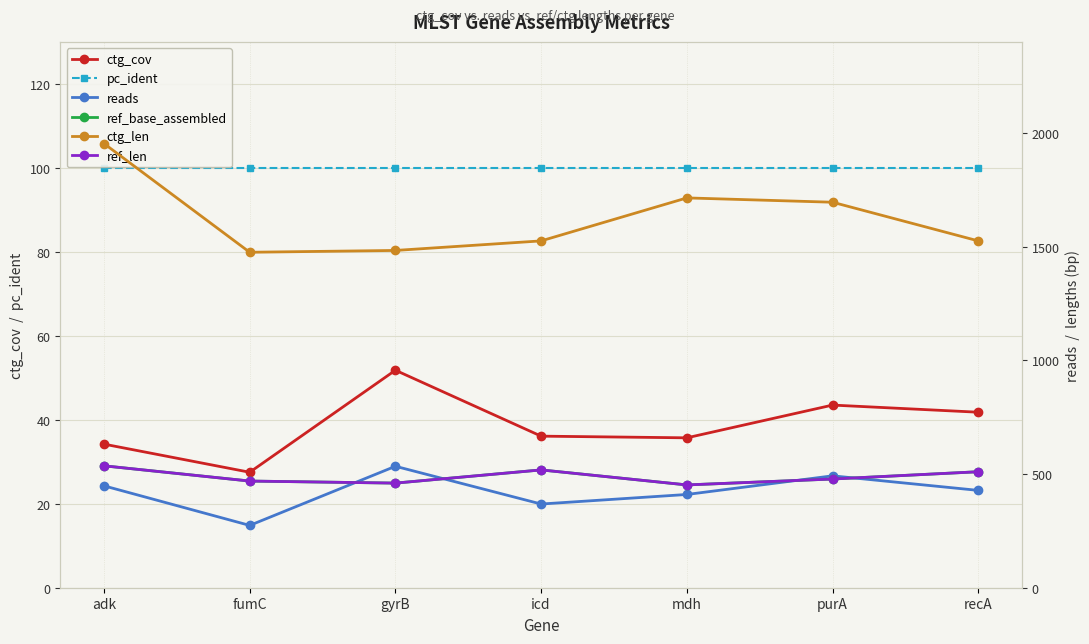

Rank the series at fumC from lowest to highest value.

ctg_cov, pc_ident, reads, ref_base_assembled, ref_len, ctg_len